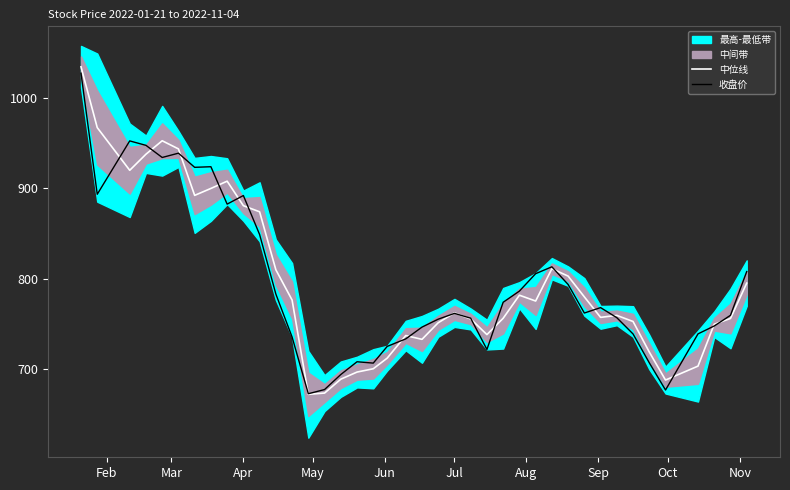

What is the minimum value for 中位线?

672.1